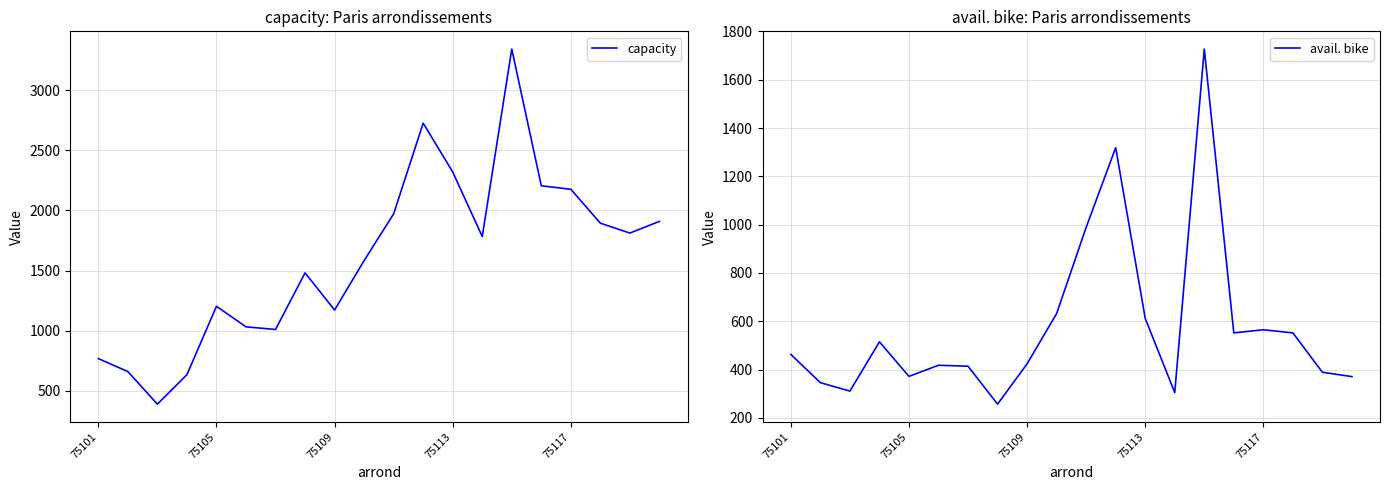

Which series has the widest spread of values?

capacity